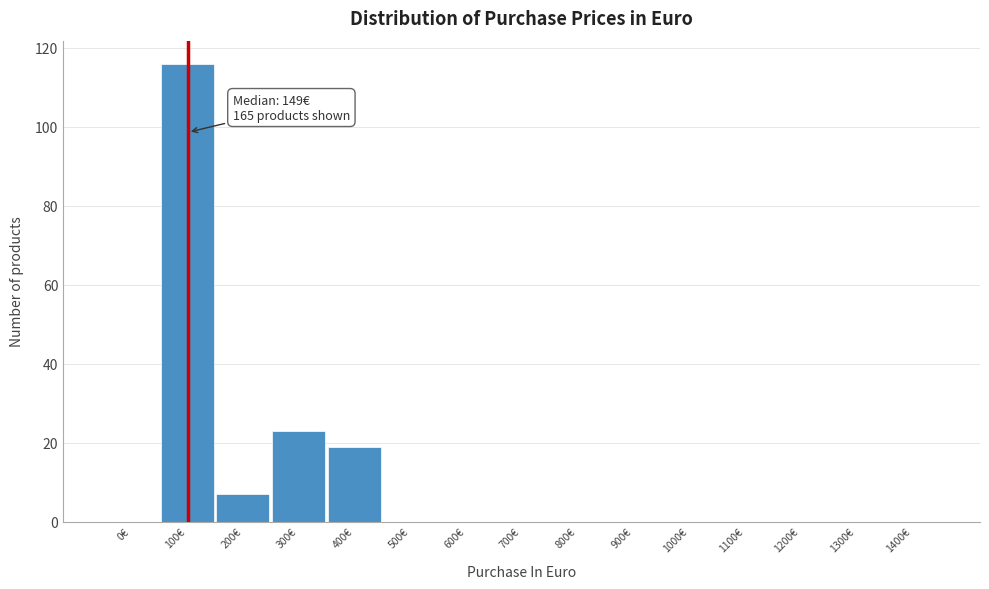

Reading left to right, list all the values displayed in this chart.

0€=0	100€=116	200€=7	300€=23	400€=19	500€=0	600€=0	700€=0	800€=0	900€=0	1000€=0	1100€=0	1200€=0	1300€=0	1400€=0